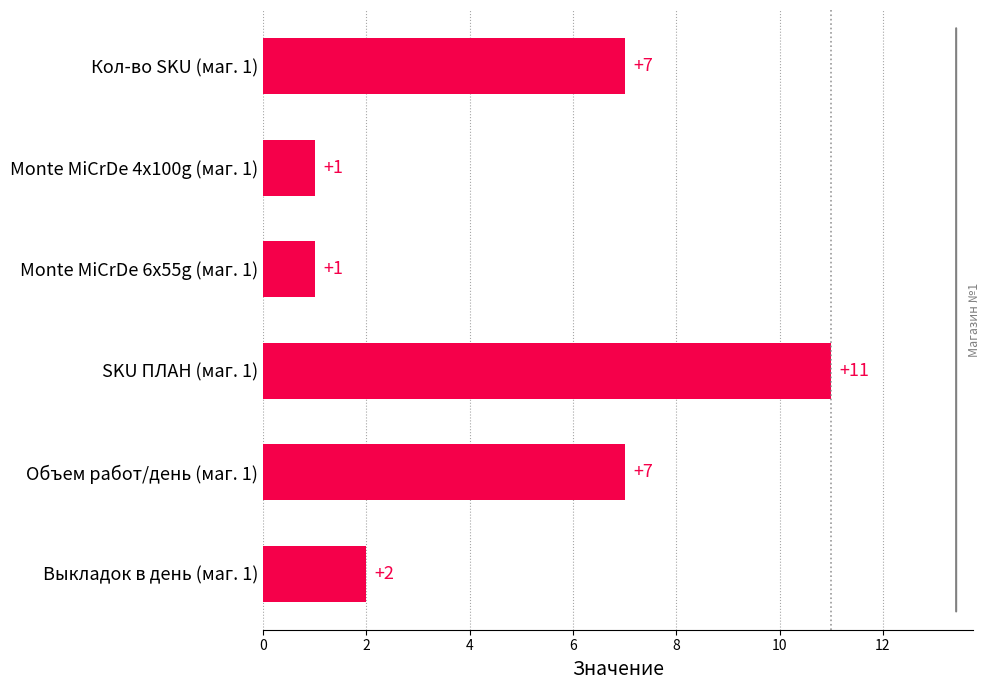

Is it true that the value at Monte MiCrDe 4x100g (маг. 1) is 1?

True